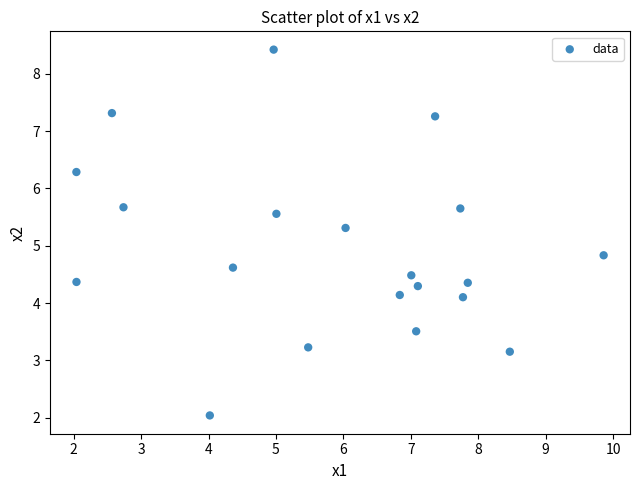

What Y value in the scatter plot is closest to 5?

4.8